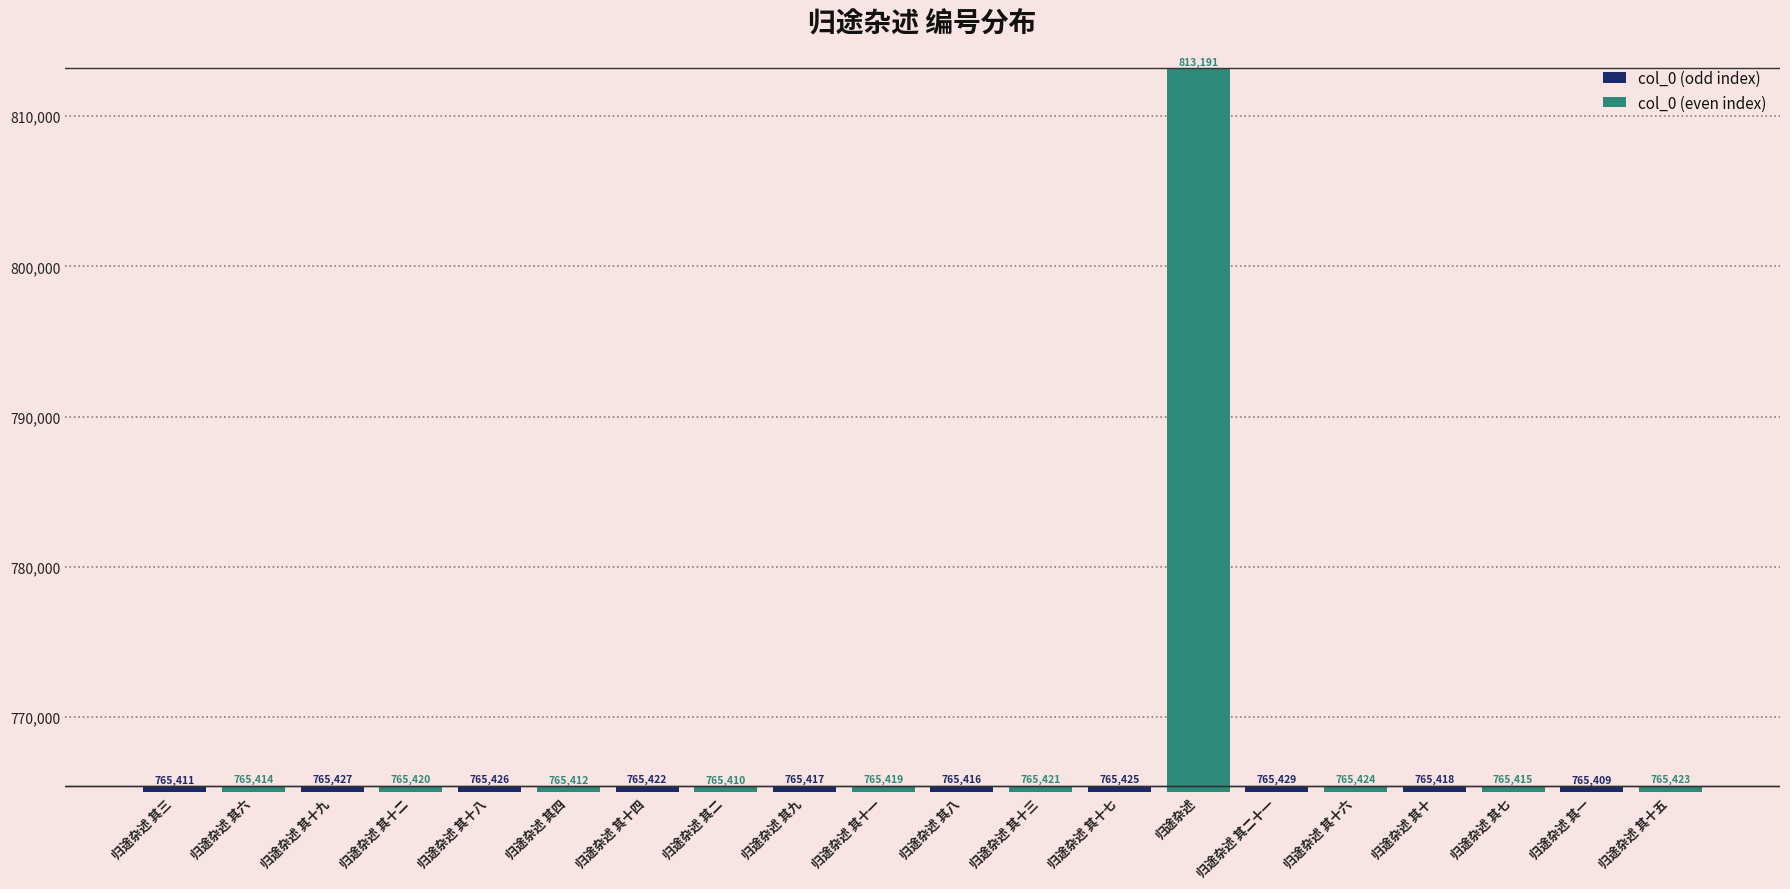

Which category has the highest value across all series?

归途杂述 其十七